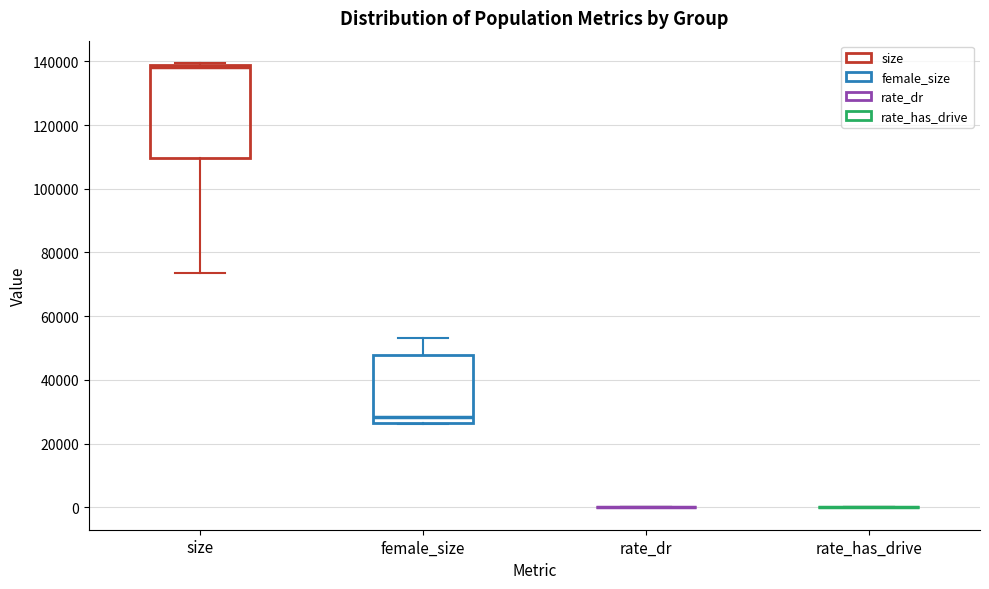

Reading left to right, read every box against the y-axis: the position of its median line, the range the box covers, and the ends of its whiskers. The values are not printed on the chart, so give them approximately, as read against the axis.

size: median 138000 (just below the box's upper edge), box 110000 to 138000, whiskers 74000 to 140000
female_size: median 28000, box 26000 to 48000, whiskers 26000 to 54000
rate_dr: box collapsed to a line at 0, whiskers 0 to 0
rate_has_drive: box collapsed to a line at 0, whiskers 0 to 0